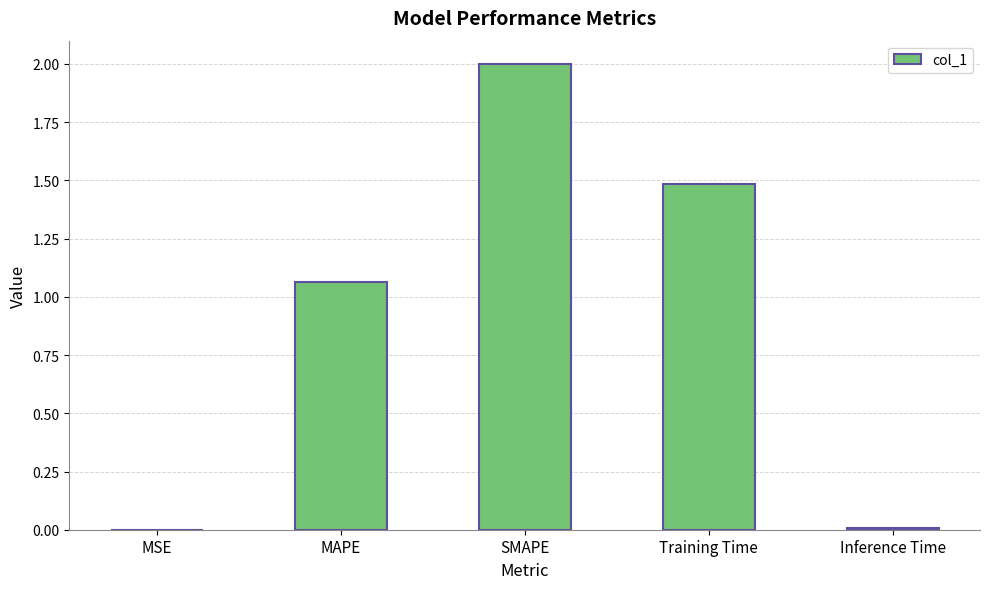

True or false: the data shows 0.0 at MSE.

True